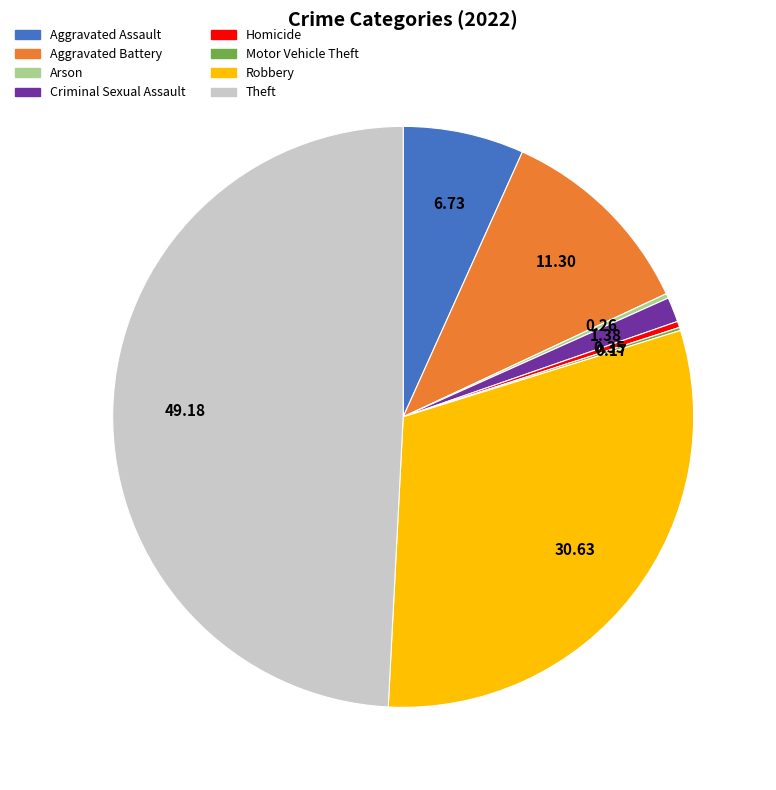

Is there any slice that represents more than half of the pie?

No